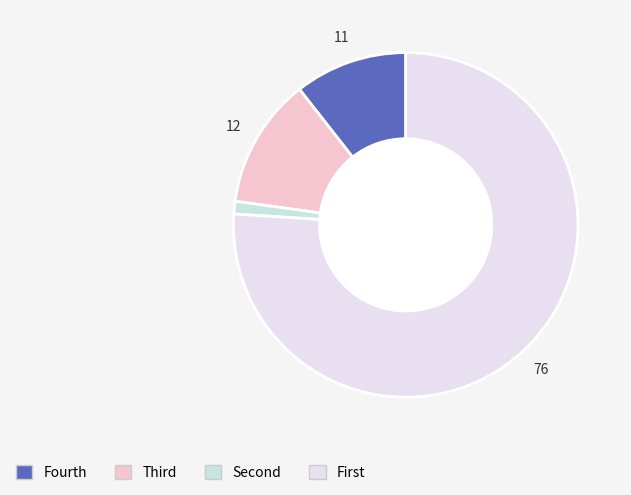

Count the number of slices in the pie.

4